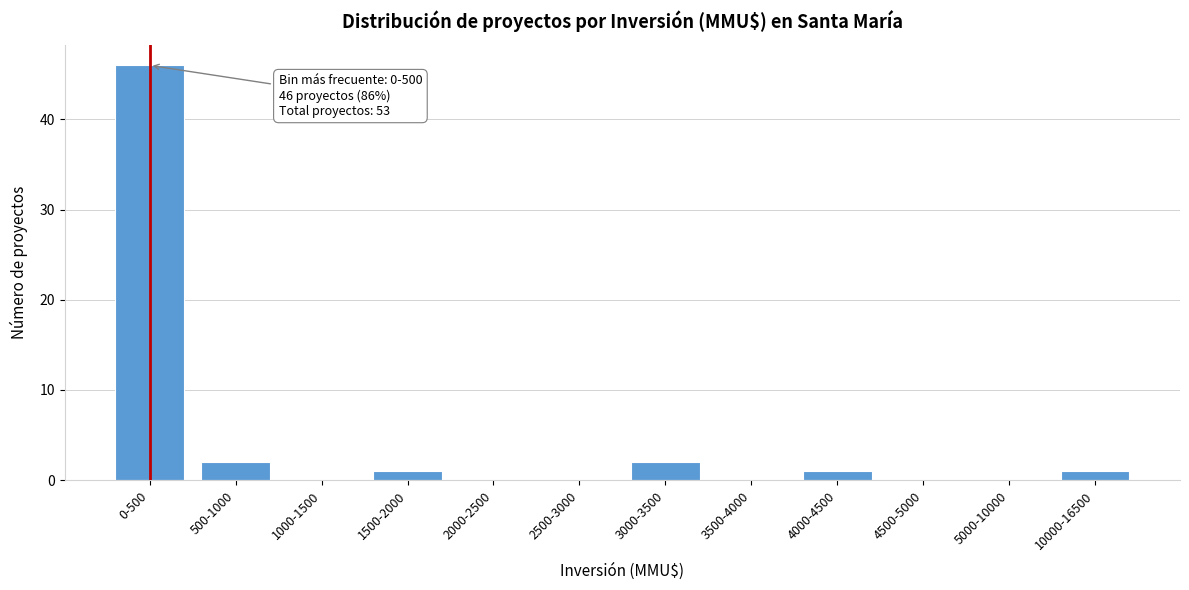

Reading left to right, extract all data points from this chart.

0-500=46	500-1000=2	1000-1500=0	1500-2000=1	2000-2500=0	2500-3000=0	3000-3500=2	3500-4000=0	4000-4500=1	4500-5000=0	5000-10000=0	10000-16500=1